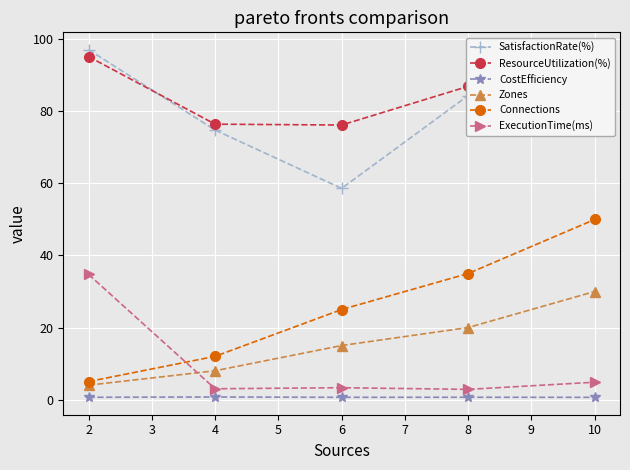

What is the minimum value for ResourceUtilization(%)?

76.2